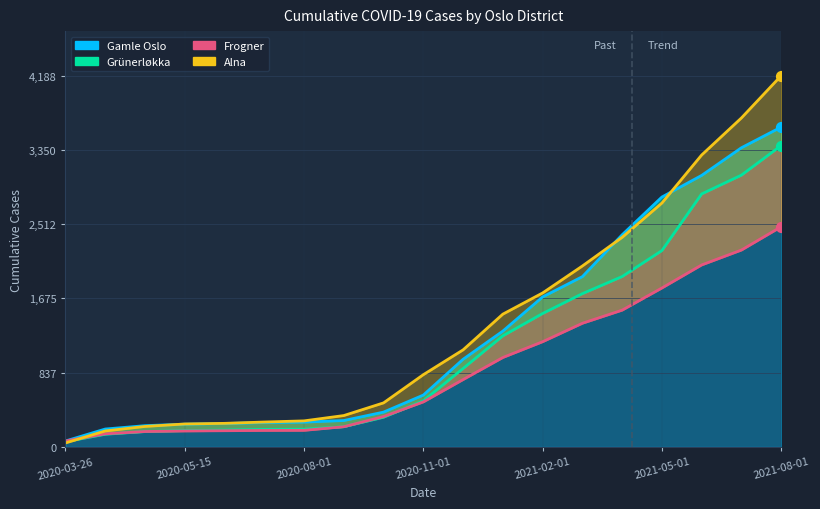

Which series has the largest Y range (max minus min)?

Alna